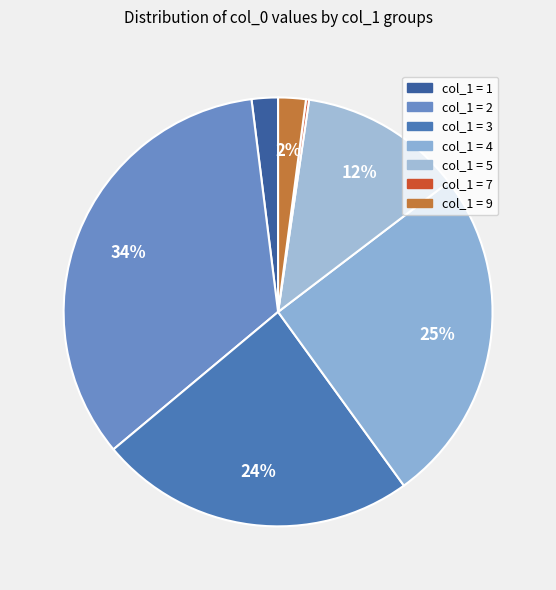

Is there a majority slice in this chart?

No